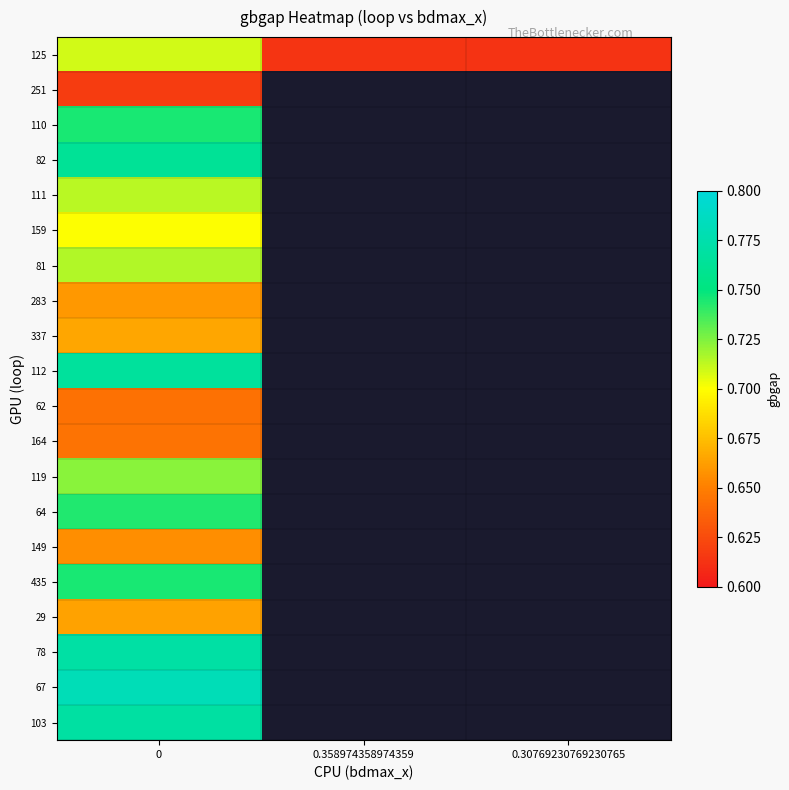

Is the value of 435 at 0.358974358974359 greater than the value of 29 at 0?

No